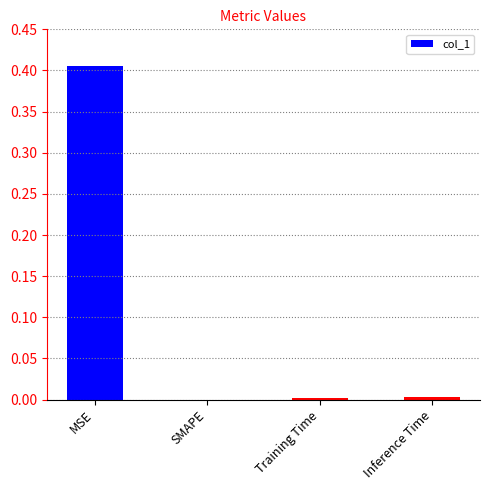

Which label corresponds to the largest value in the chart?

MSE